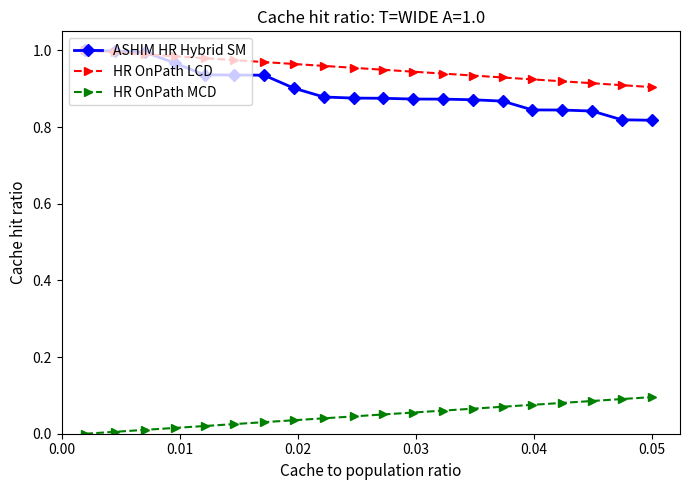

True or false: HR OnPath MCD and ASHIM HR Hybrid SM intersect in this chart.

False